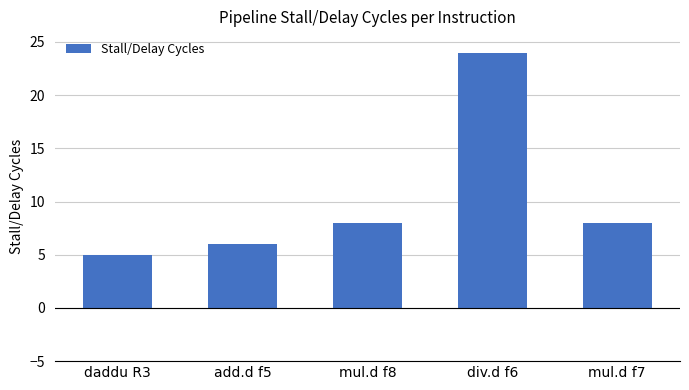

Reading right to left, list all the values displayed in this chart.

mul.d f7=8	div.d f6=24	mul.d f8=8	add.d f5=6	daddu R3=5